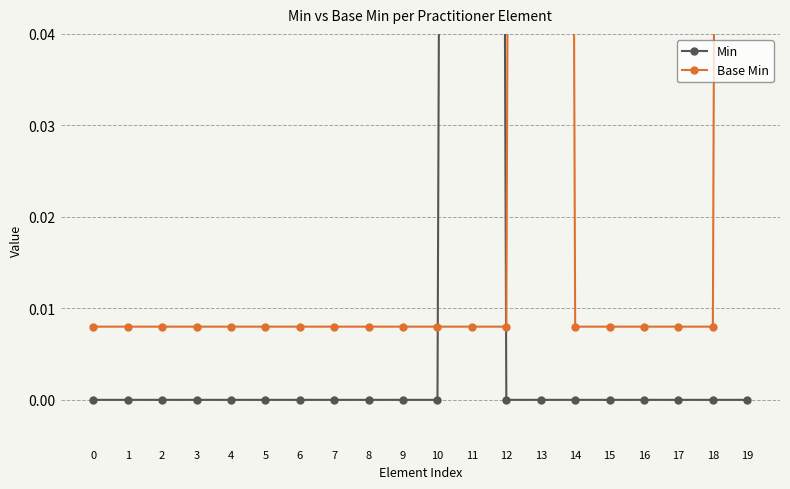

Rank the series by their maximum value, from lowest to highest.

Min, Base Min